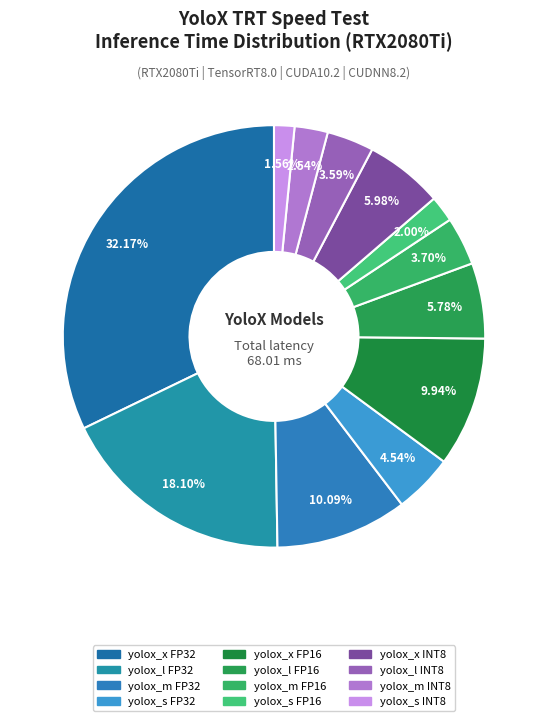

Count the number of slices in the pie.

12